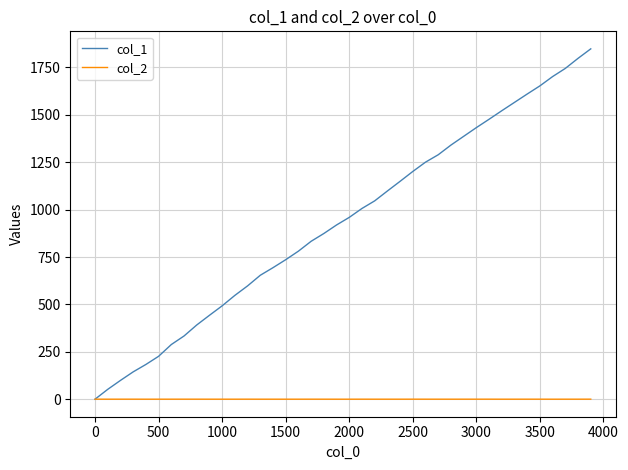

Rank the series by their maximum value, from highest to lowest.

col_1, col_2